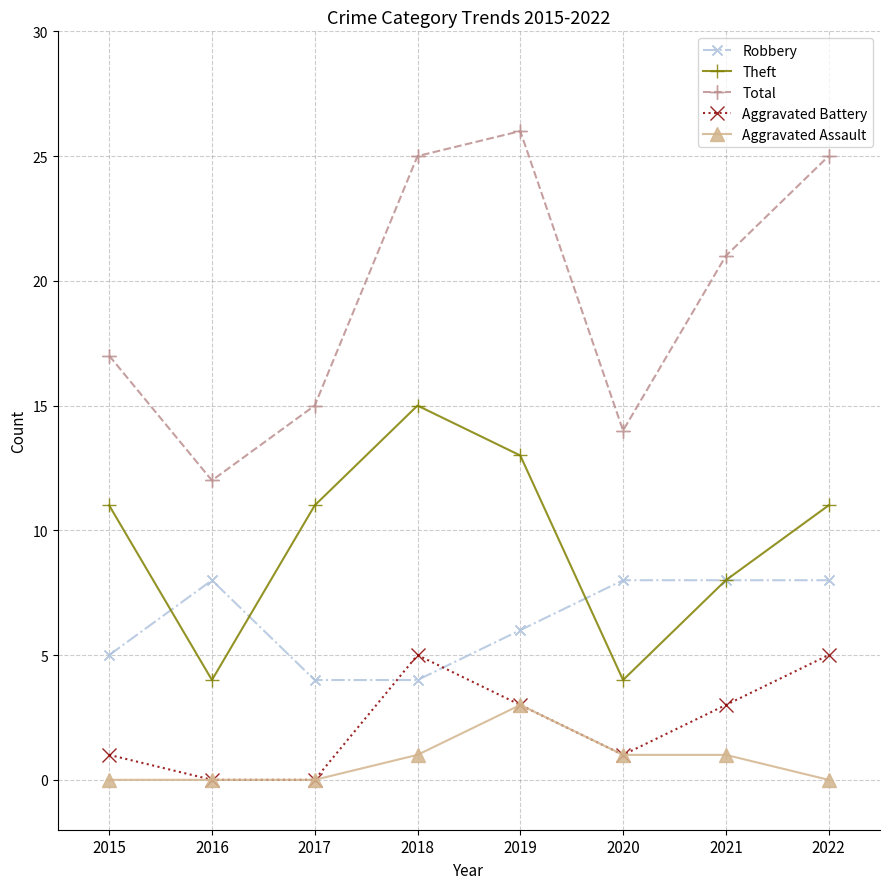

What is the minimum value for Total?

12